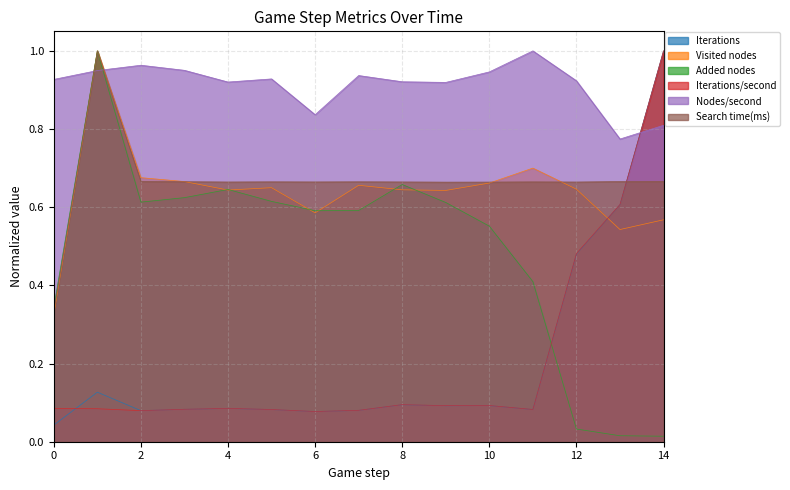

Does the chart have visible grid lines?

Yes